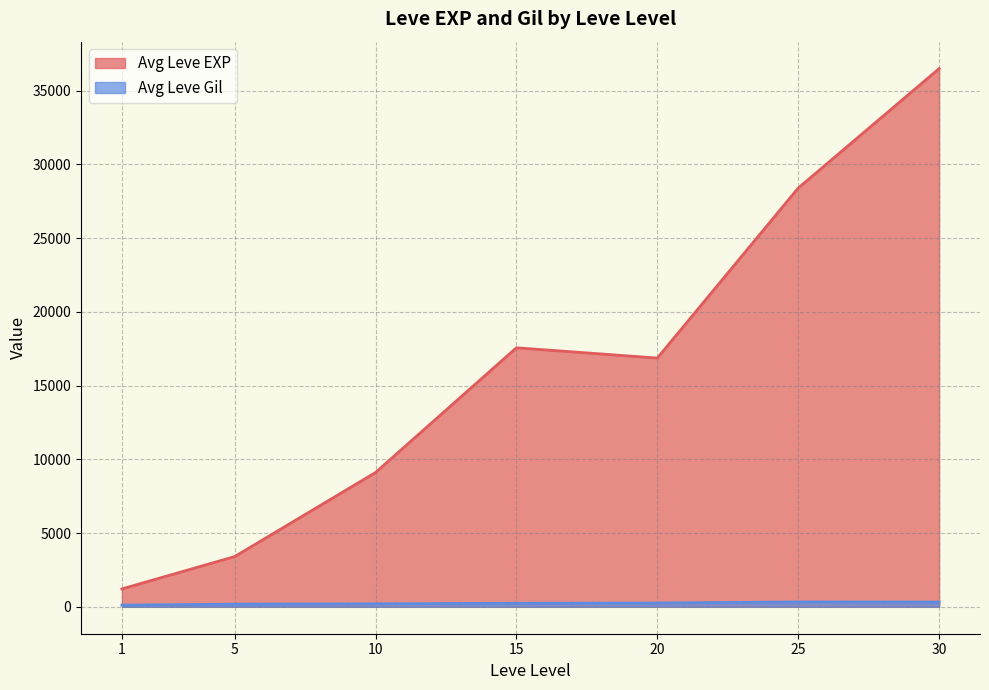

What is the spread (max minus min) of values at 1?

1100.0